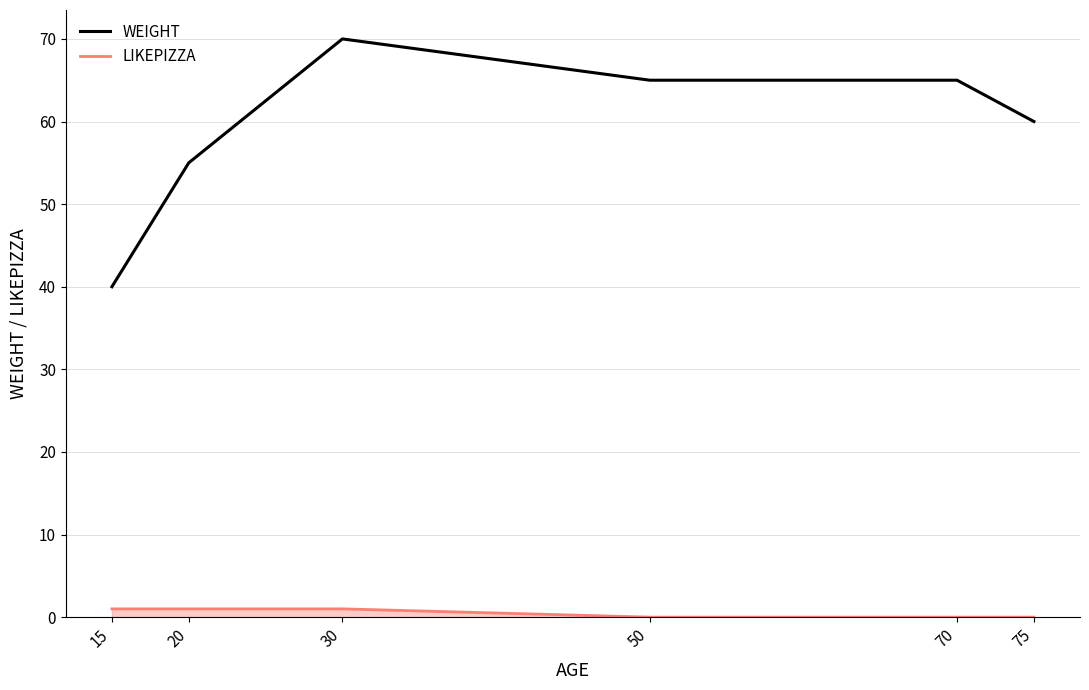

What is the difference between the maximum and minimum values in the LIKEPIZZA series?

1